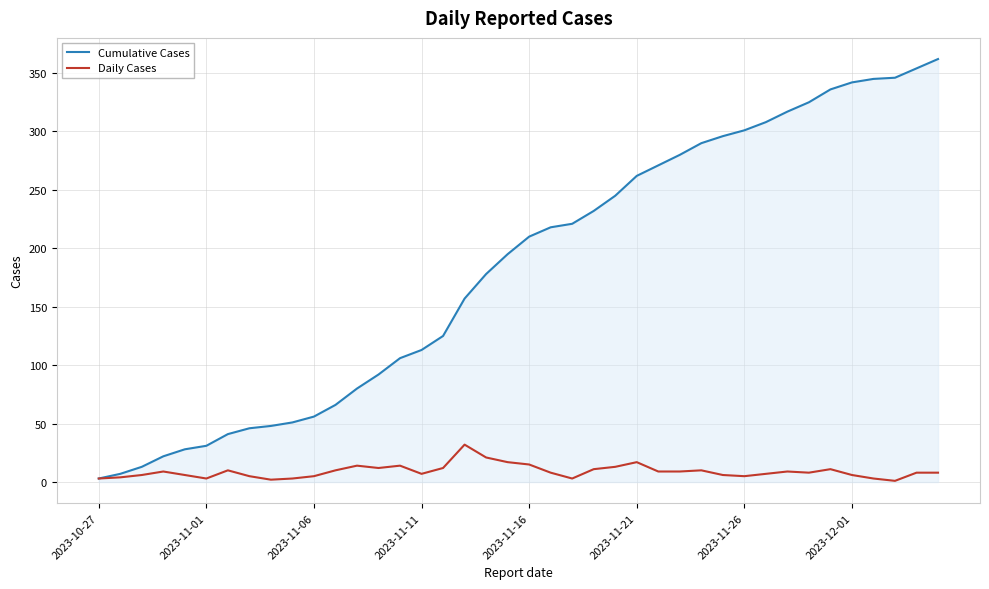

What is the maximum value shown in the chart?

362